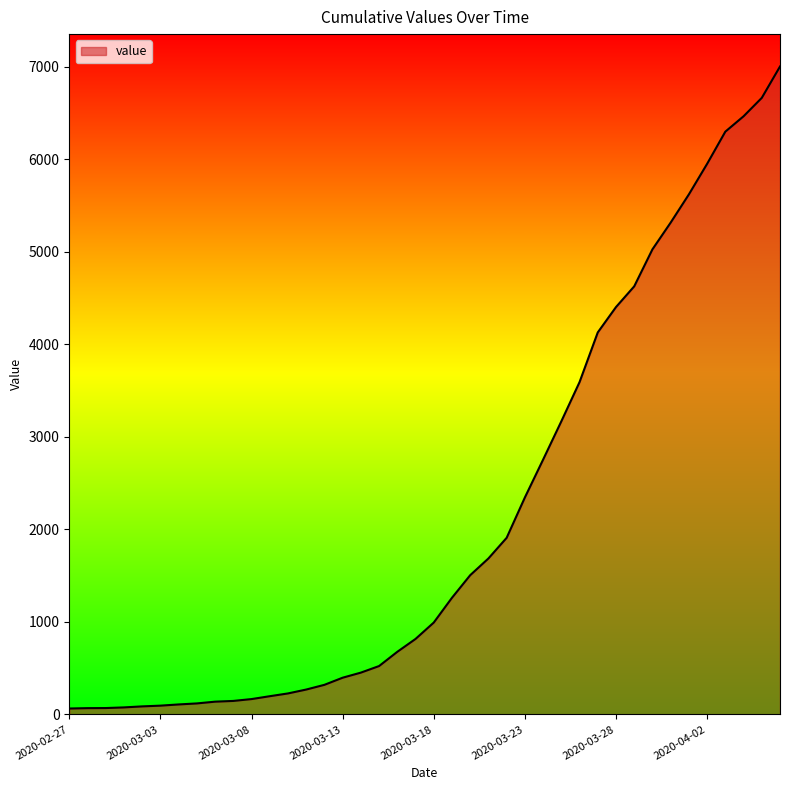

How many lines are shown in the chart?

1